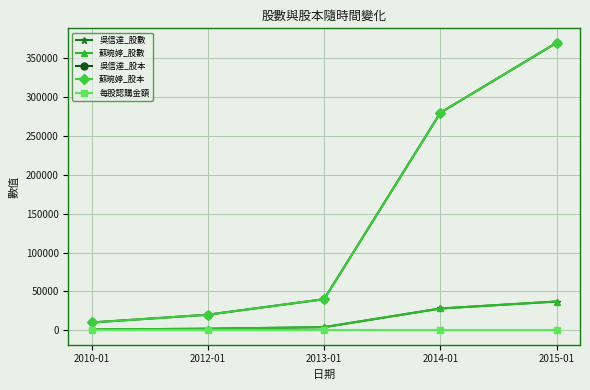

Is this an area chart (filled region under the line)?

No